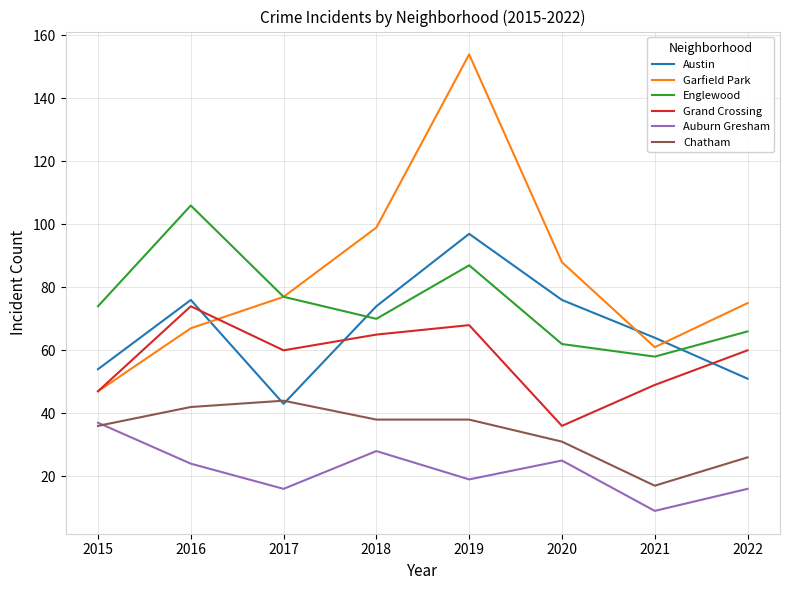

At 2020, list the series in order from largest to smallest.

Garfield Park, Austin, Englewood, Grand Crossing, Chatham, Auburn Gresham